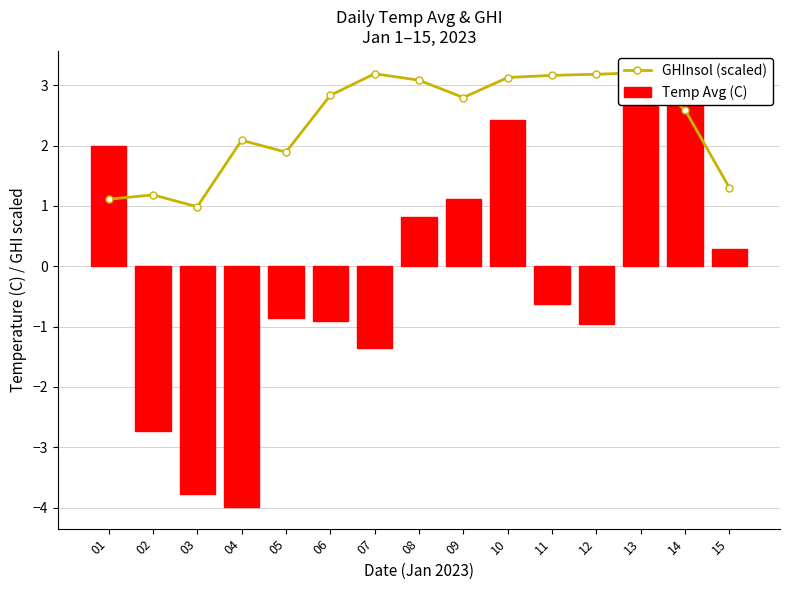

Which series changed the most between 07 and 10?

Temp Avg (C)